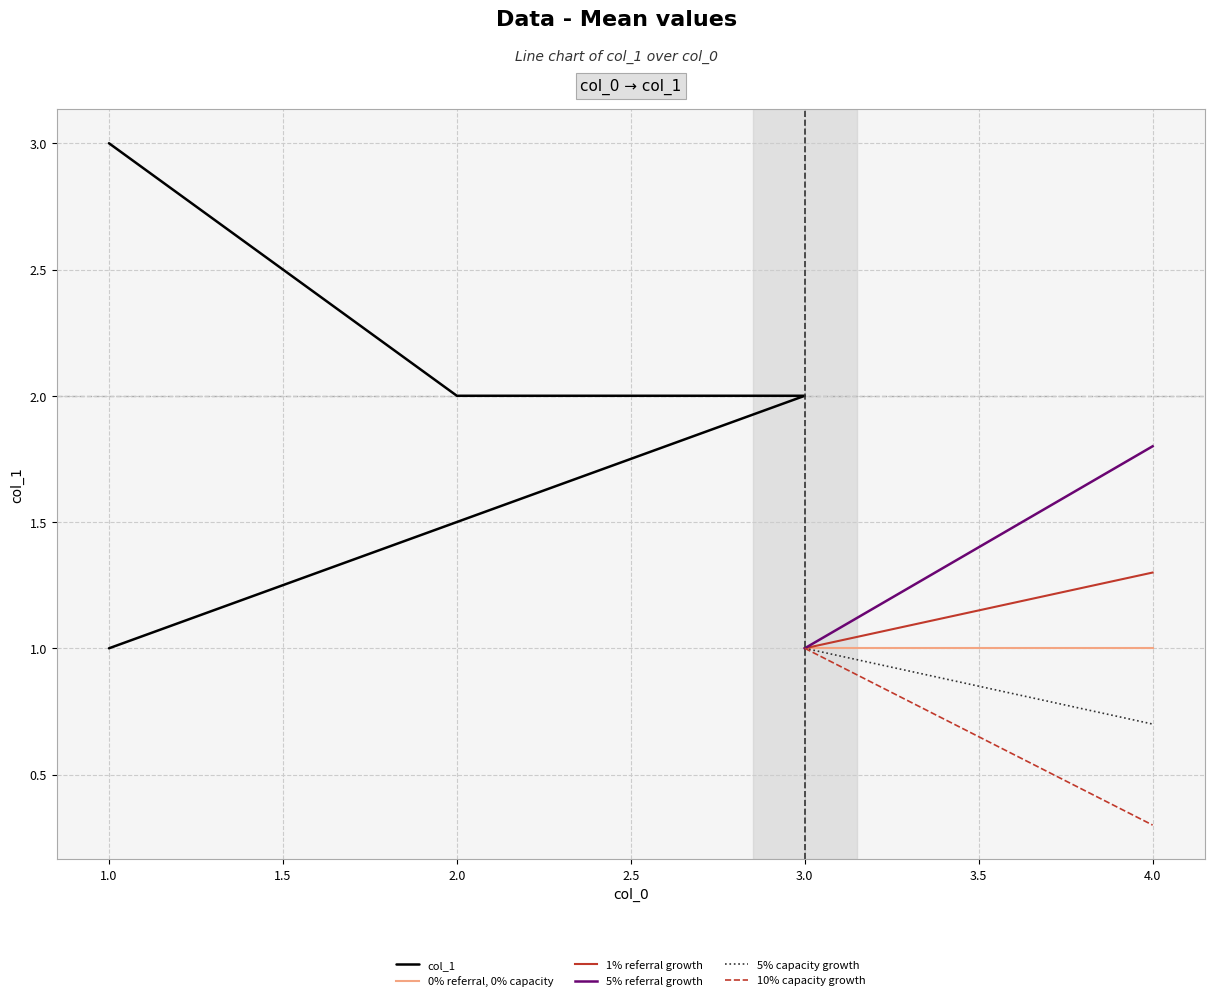

Is this an area chart (filled region under the line)?

No